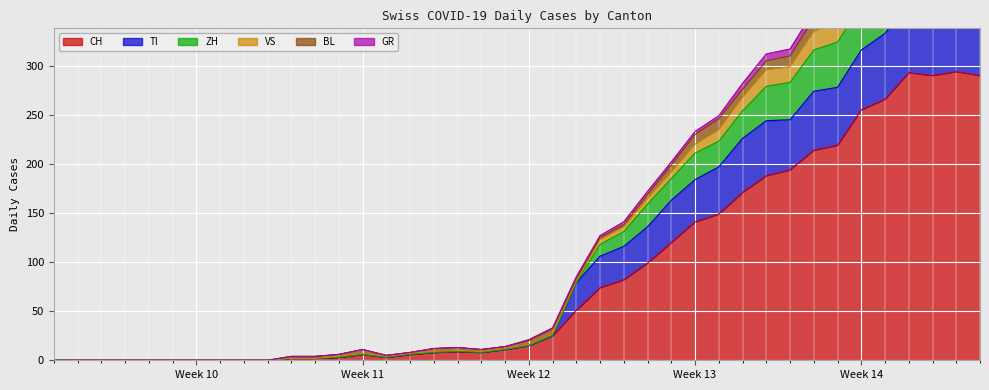

How many values in the CH series exceed 15?

19